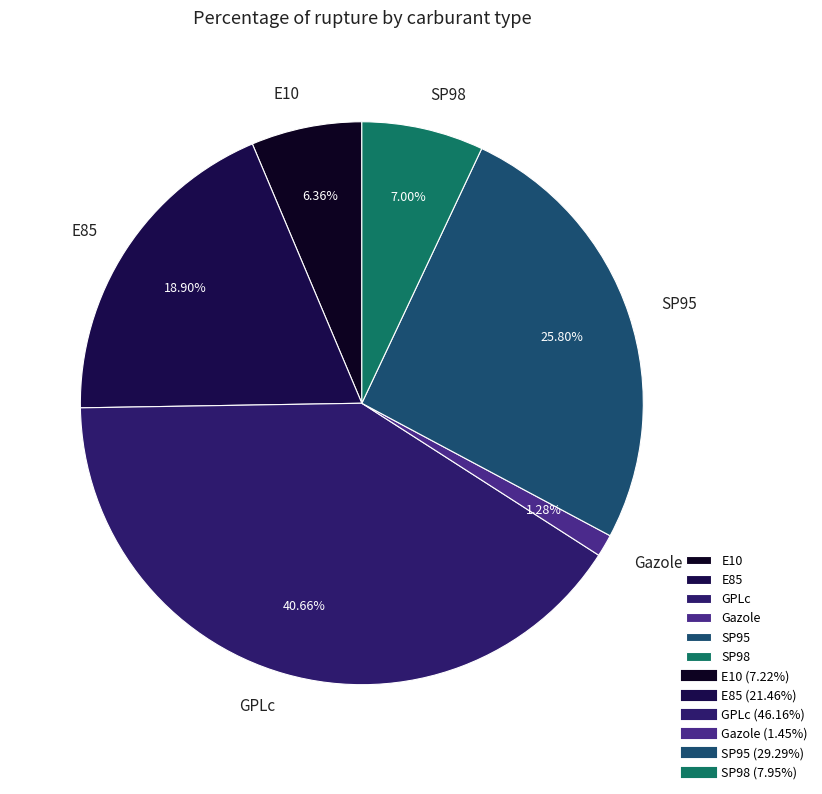

The GPLc slice represents 41% of the pie. True or false?

True